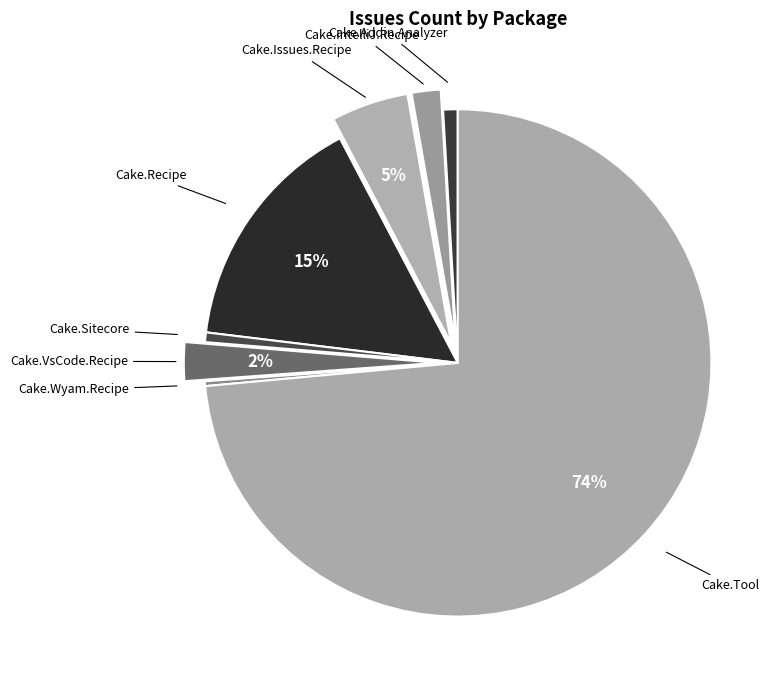

Which category accounts for the majority?

Cake.Tool